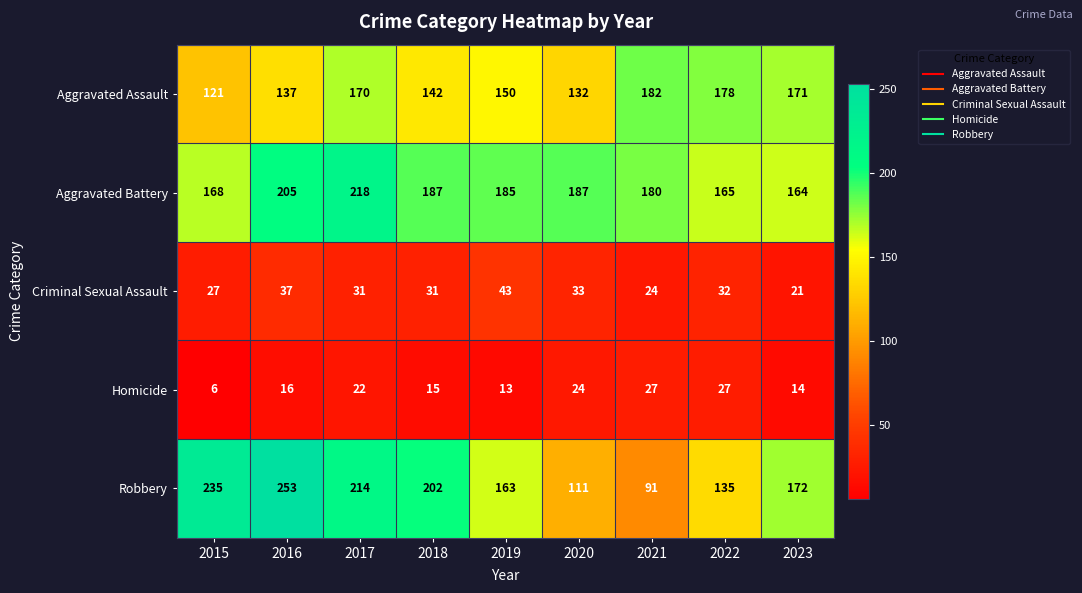

Count the number of data series in this chart.

5